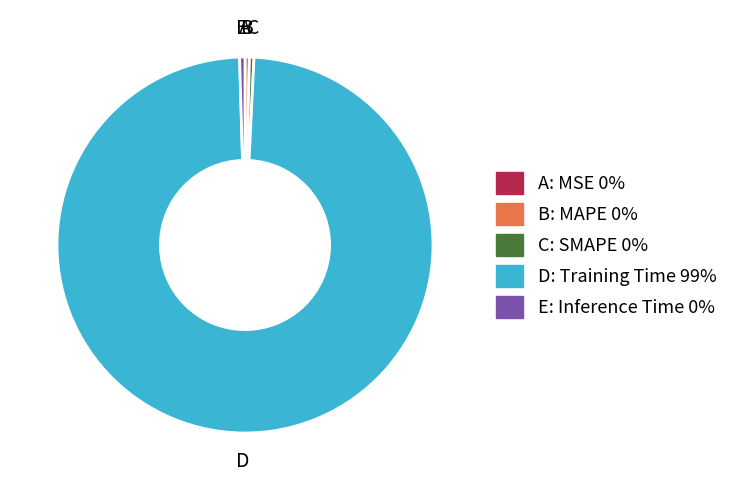

Does any single category account for the majority?

Yes